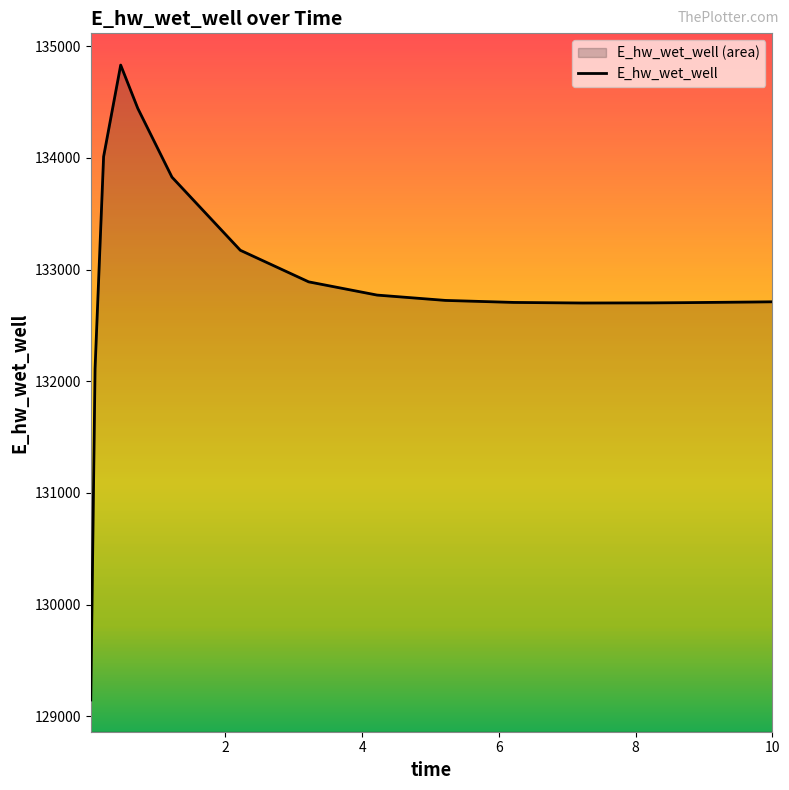

Which category has the lowest value across all series?

0.03125